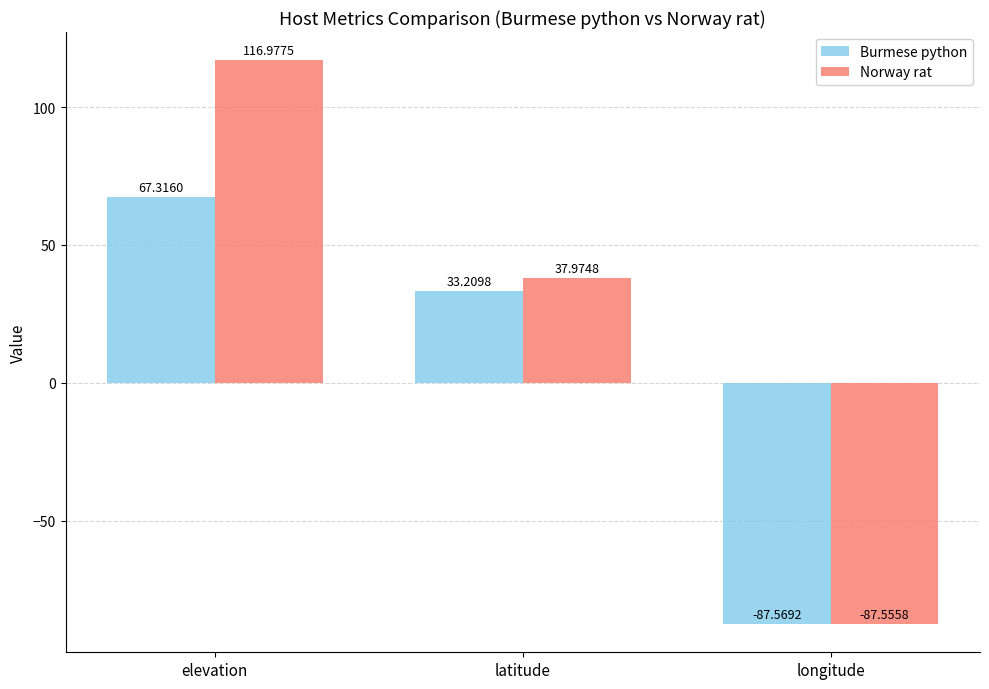

How many data points in Burmese python are less than 33?

1